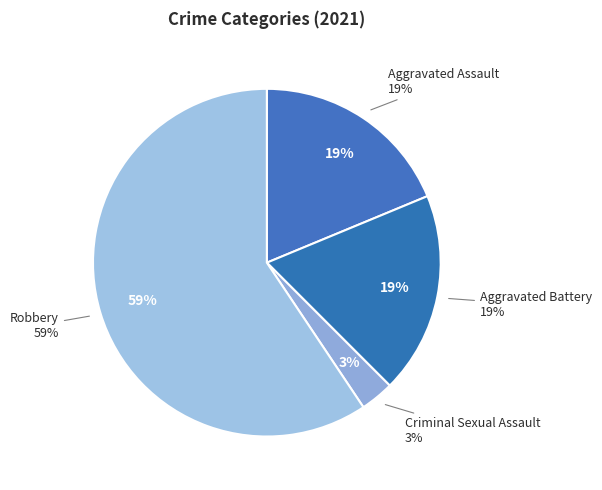

To the nearest percent, what is the combined percentage of Aggravated Battery and Criminal Sexual Assault?

22%